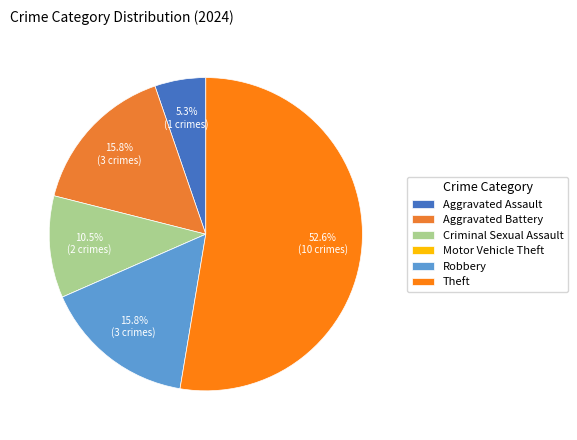

Rank the categories by value from lowest to highest.

Motor Vehicle Theft, Aggravated Assault, Criminal Sexual Assault, Aggravated Battery, Robbery, Theft